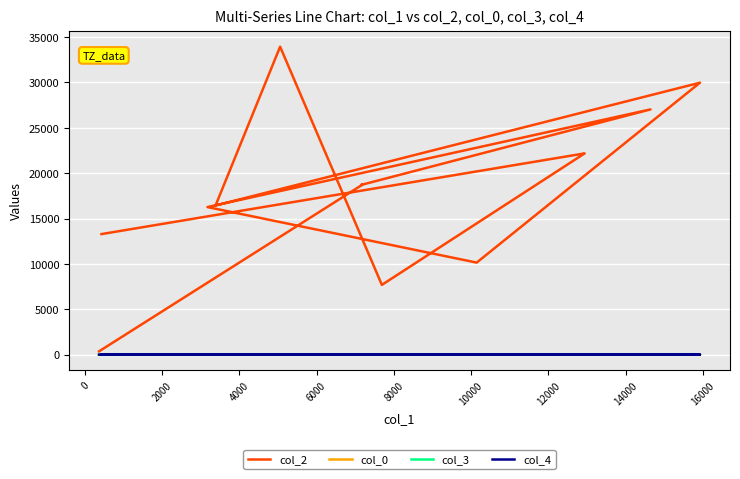

What is the label of the 4th point from the left?

4000